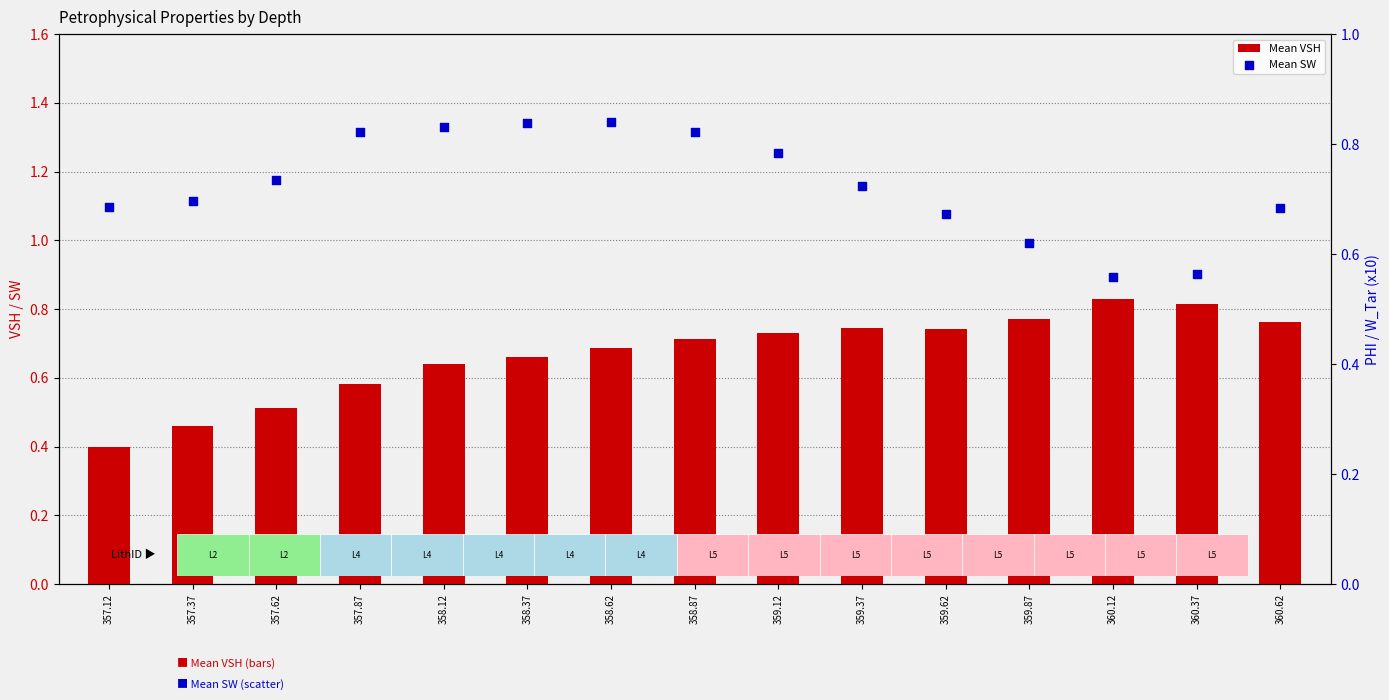

What is the total value across all series at 359.12?

1.5